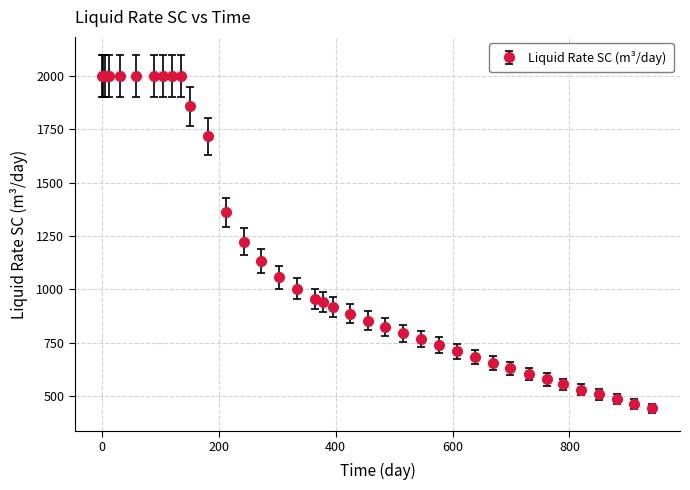

What is the average value?

1154.5